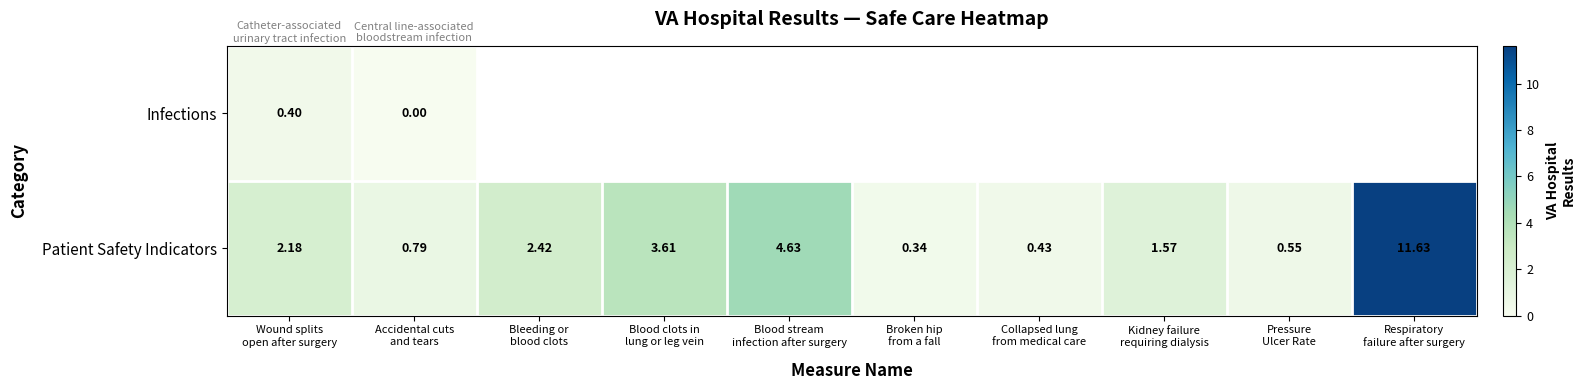

Which category has the highest value across all series?

Respiratory
failure after surgery